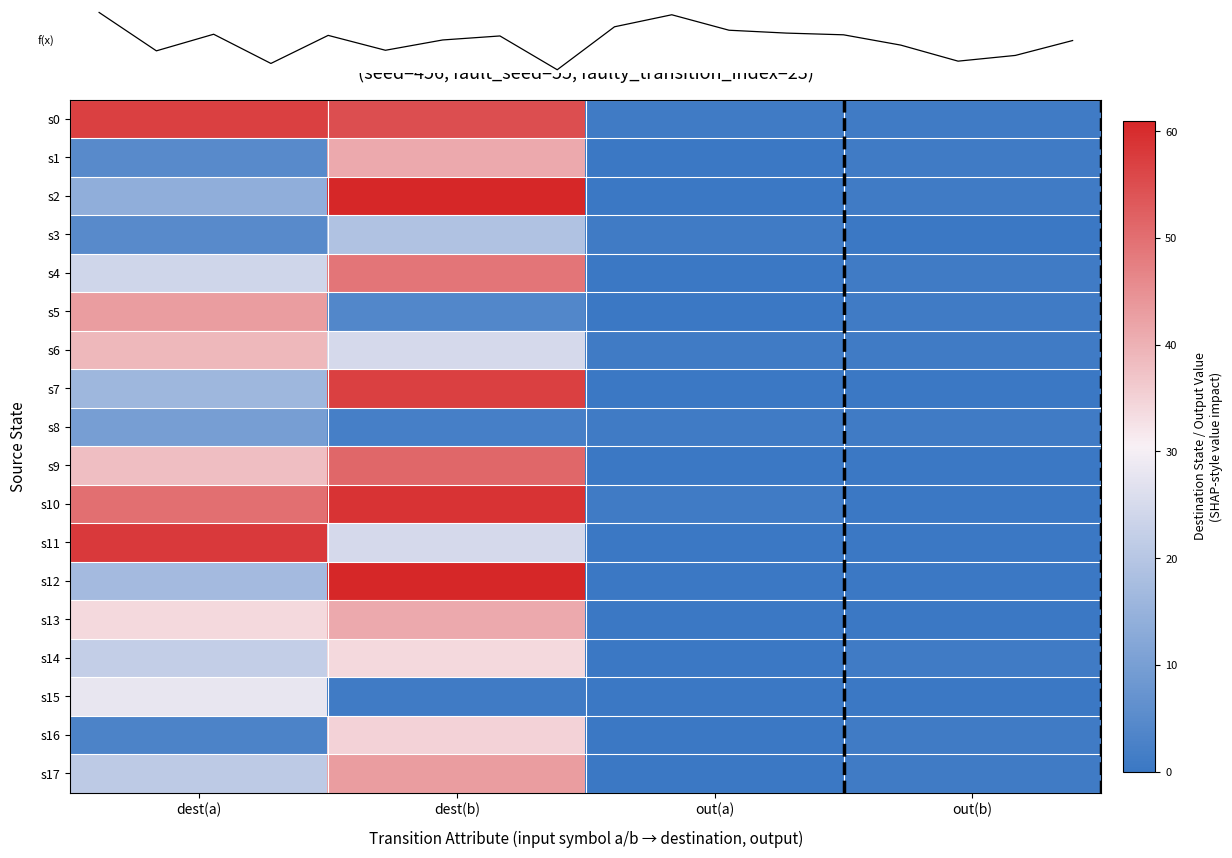

How many data points in s14 are above 22?

1